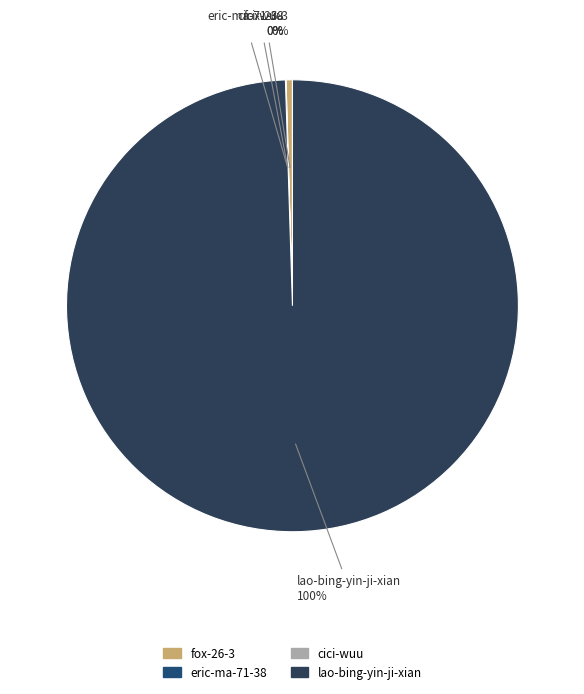

Is it true that fox-26-3 is 0% of the pie?

True